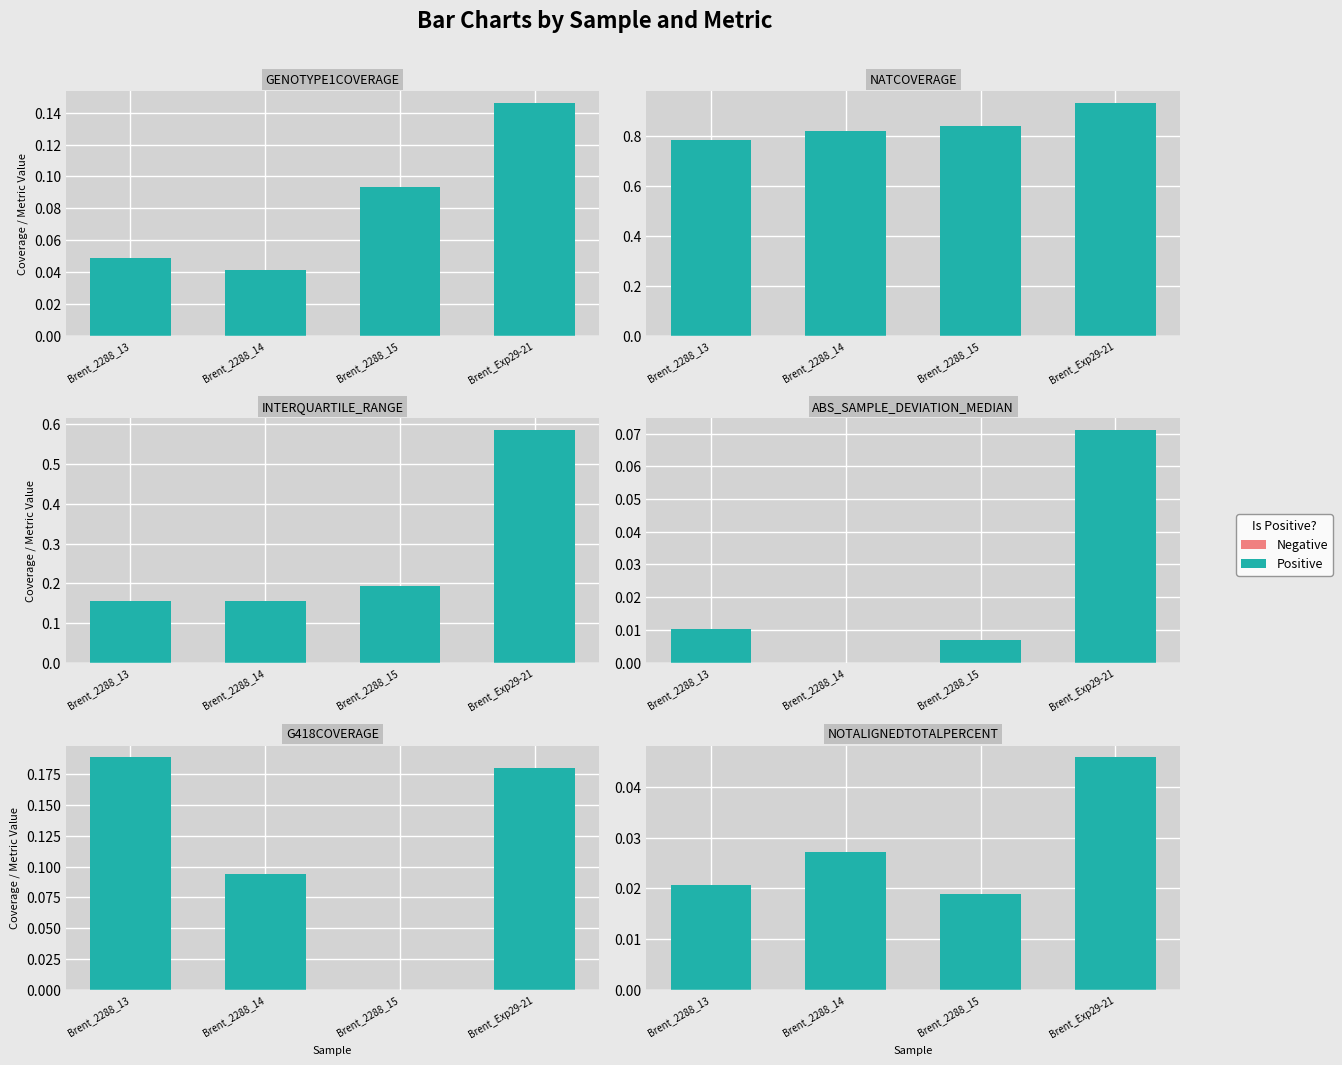

Is it true that Positive equals 0.0 at Brent_2288_15?

False